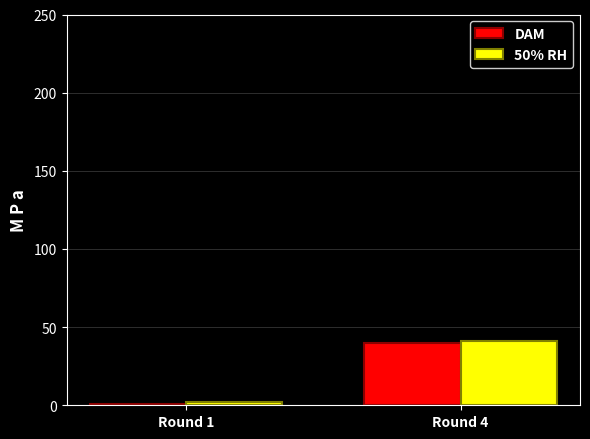

The 50% RH series shows 9 at Round 4. True or false?

False